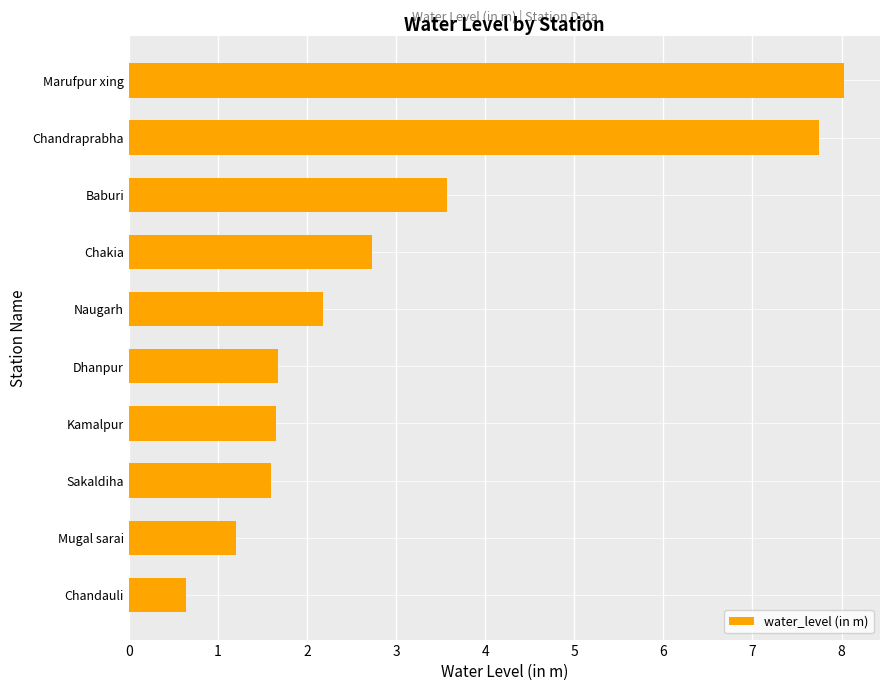

What value does the data have at Chandauli?

0.6